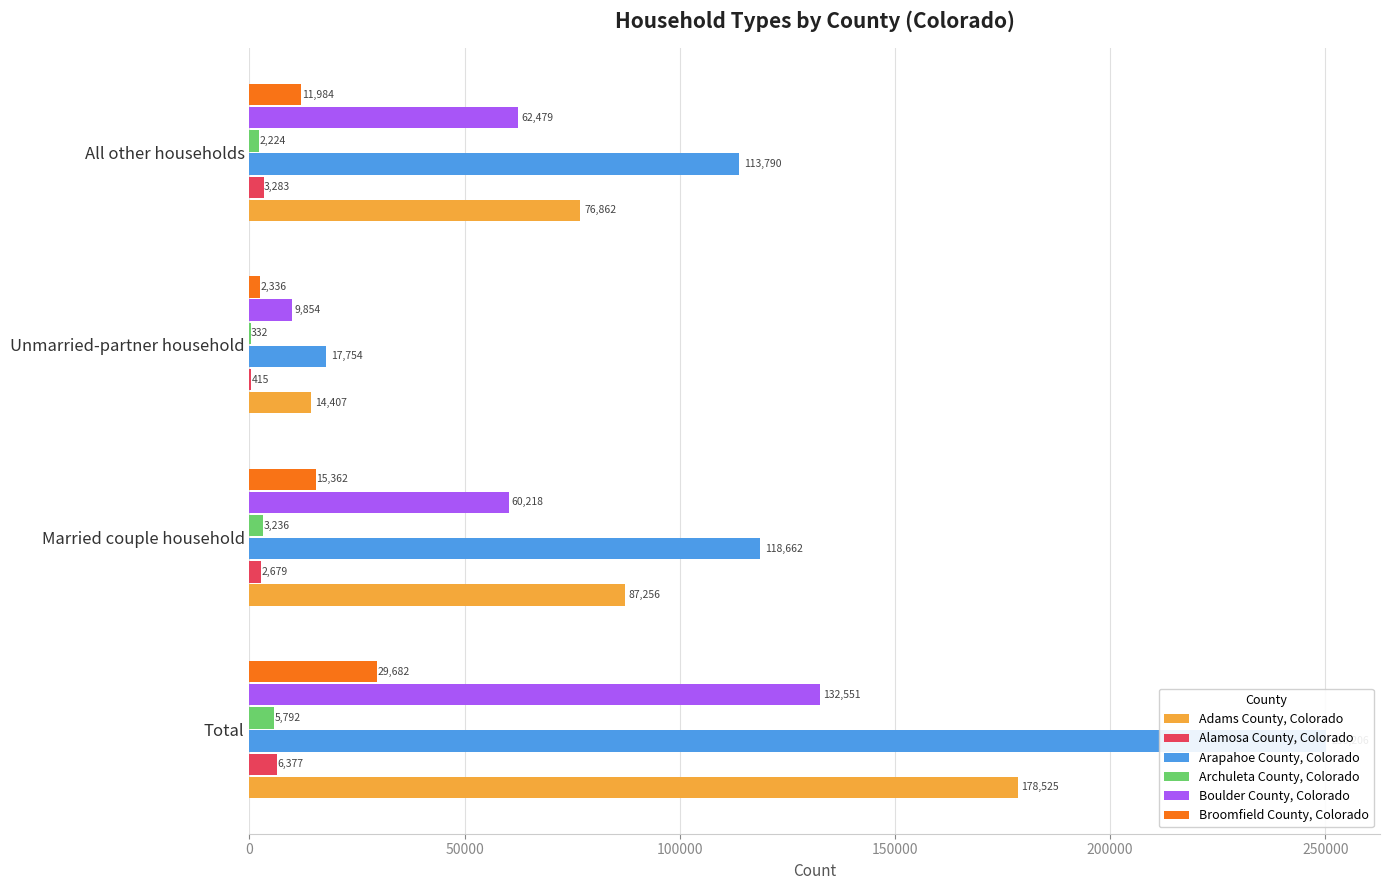

What is the sum of all Arapahoe County, Colorado values?

500412